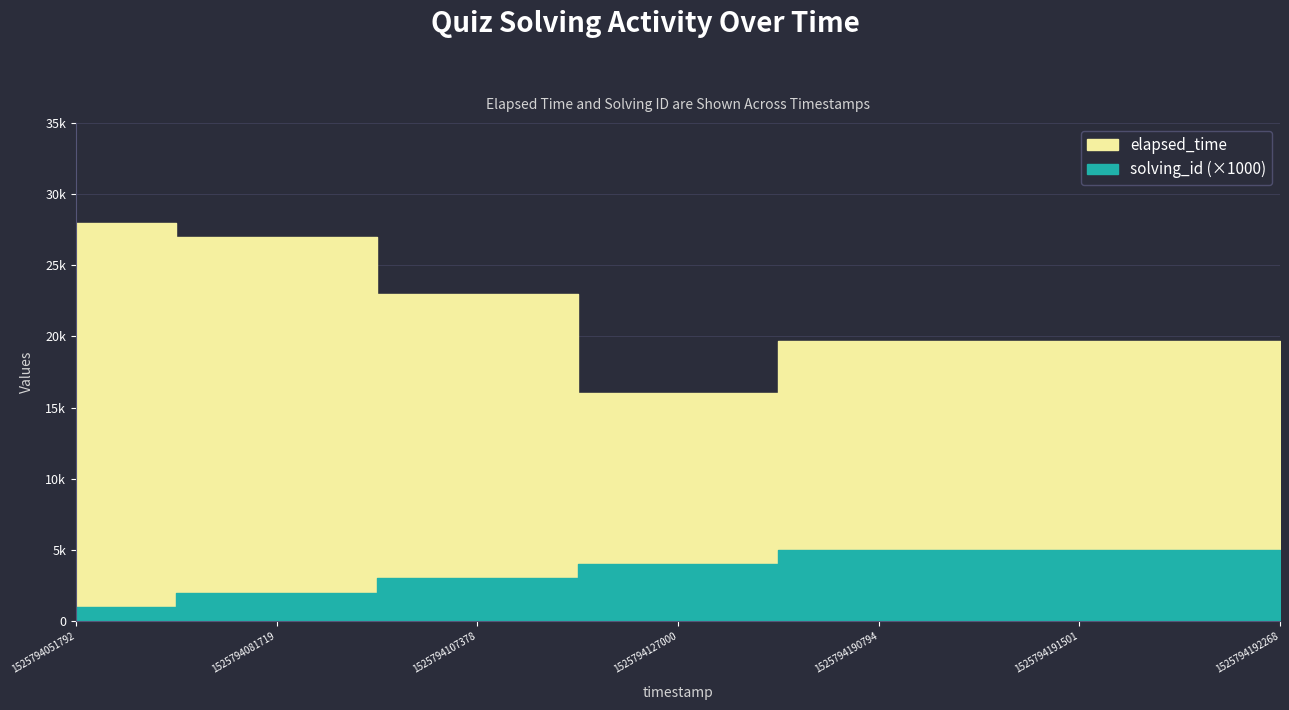

List the labels in order of elapsed_time value, largest first.

1525794051792, 1525794081719, 1525794107378, 1525794190794, 1525794191501, 1525794192268, 1525794127000